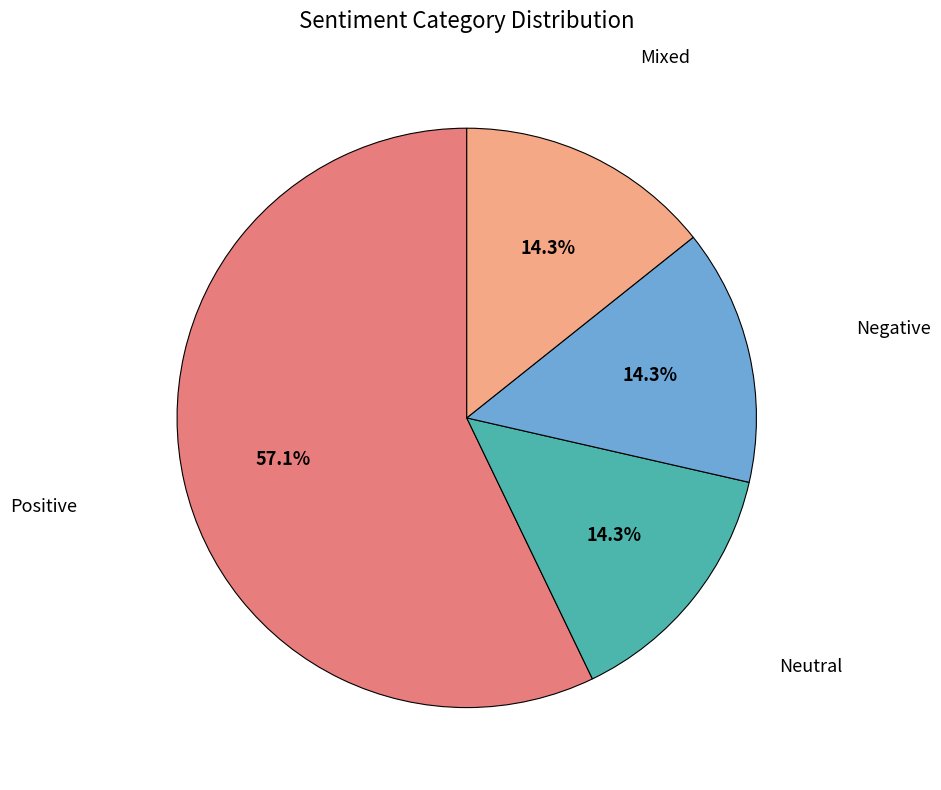

Is there any slice that represents more than half of the pie?

Yes